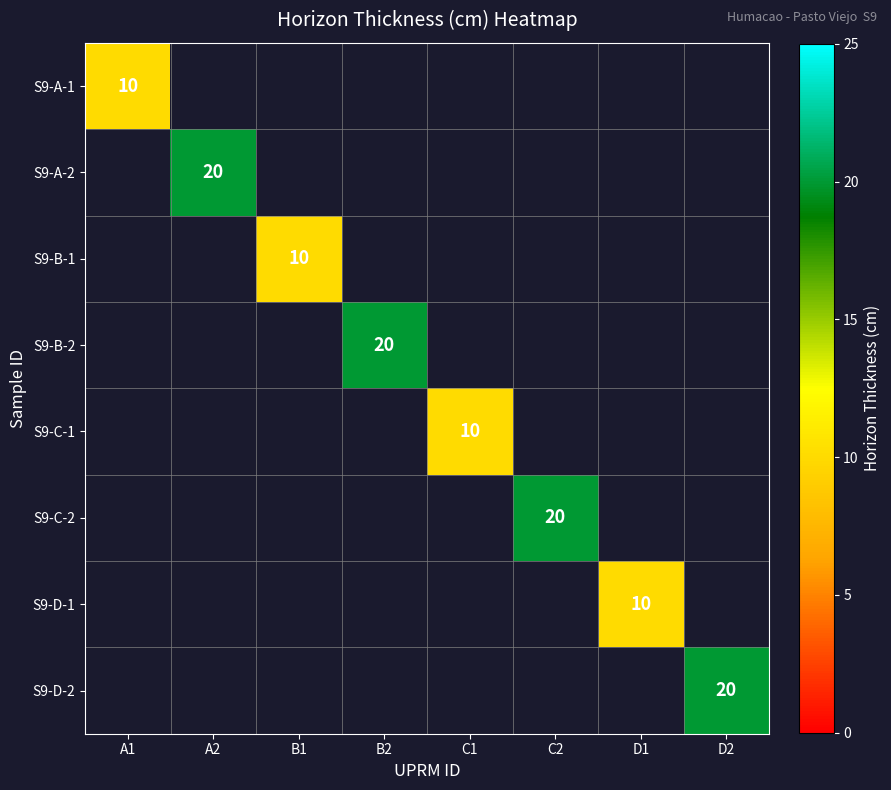

What is the maximum value shown in the chart?

20.0